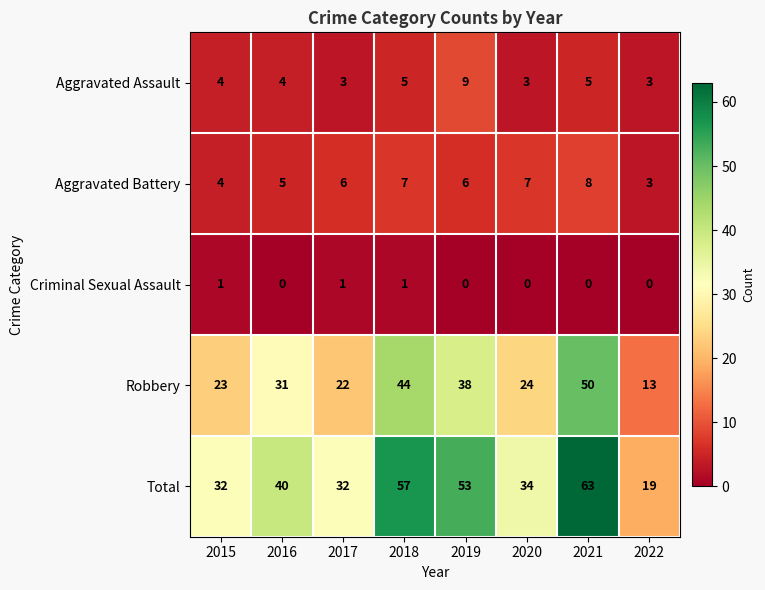

How many data points does each series have?

8